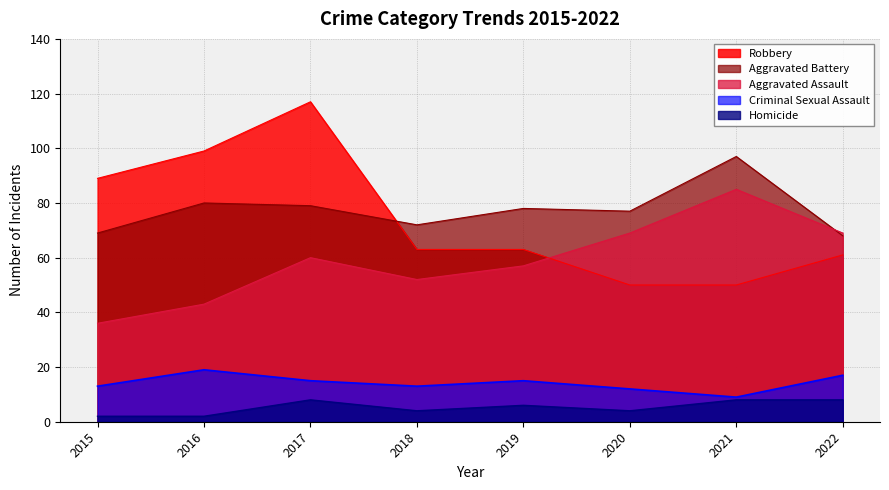

How many data points in Aggravated Battery are less than 78?

4